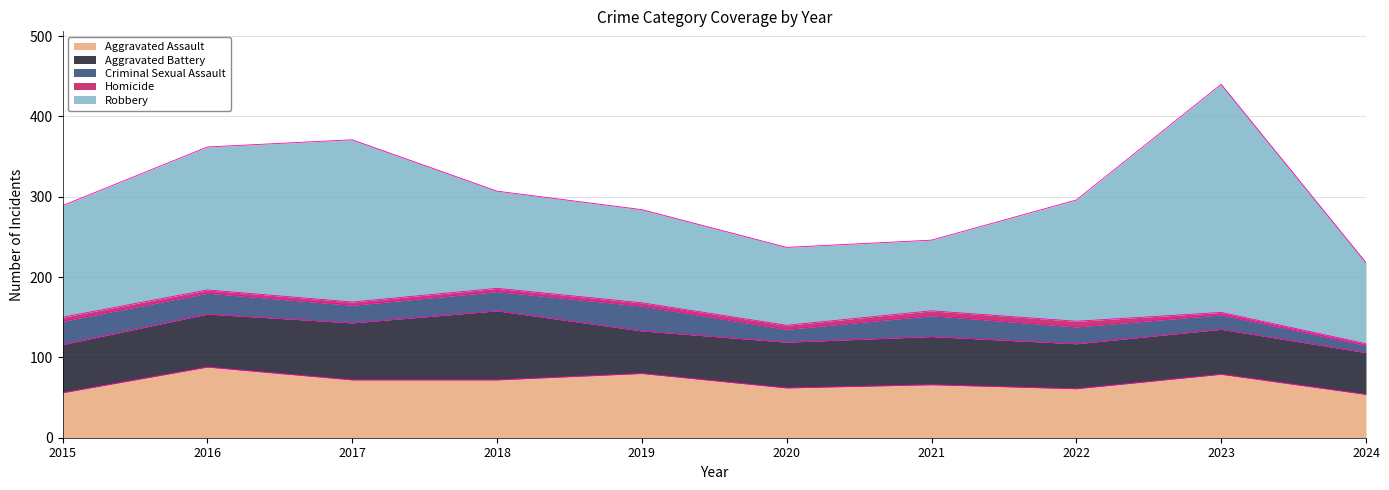

Is it true that Criminal Sexual Assault equals 18 at 2023?

True